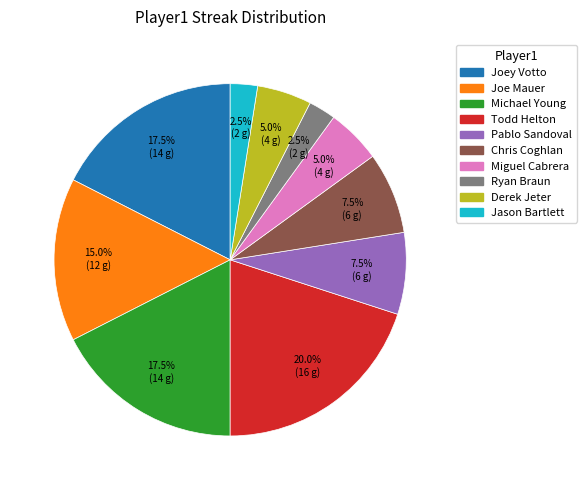

How many slices are in this pie chart?

10